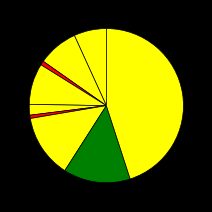

Count the number of slices in the pie.

9